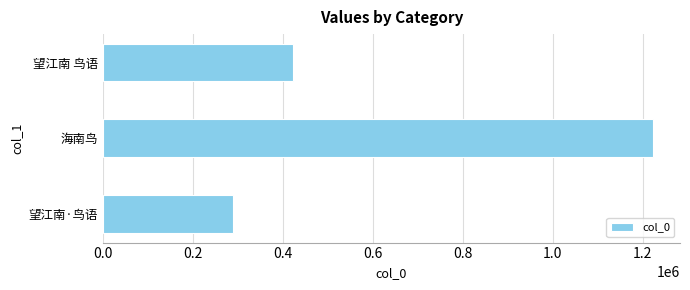

The value at 望江南·鸟语 is 288334. True or false?

True